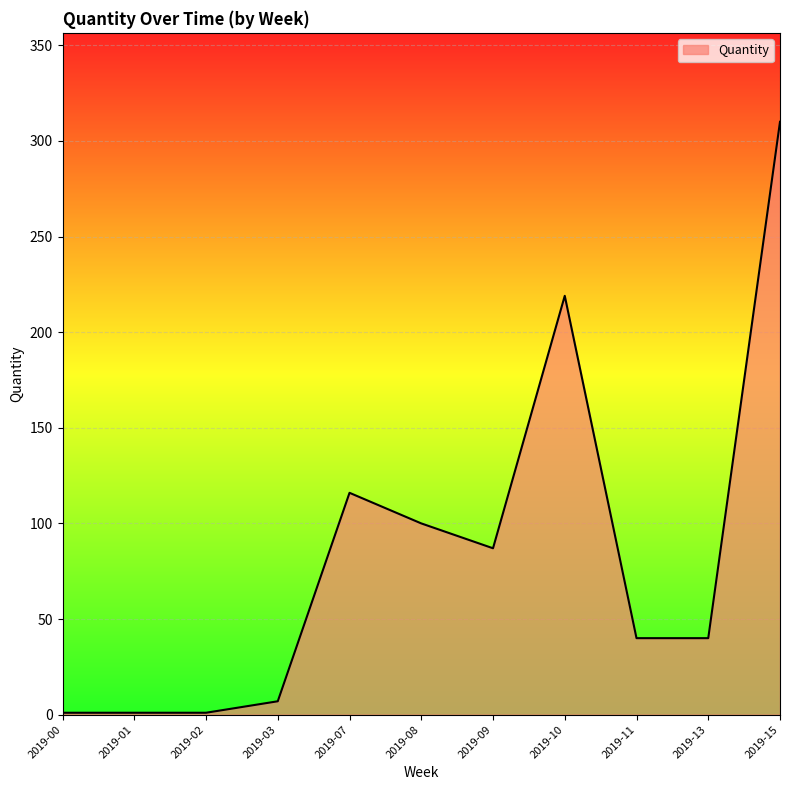

True or false: the data shows 87 at 2019-09.

True